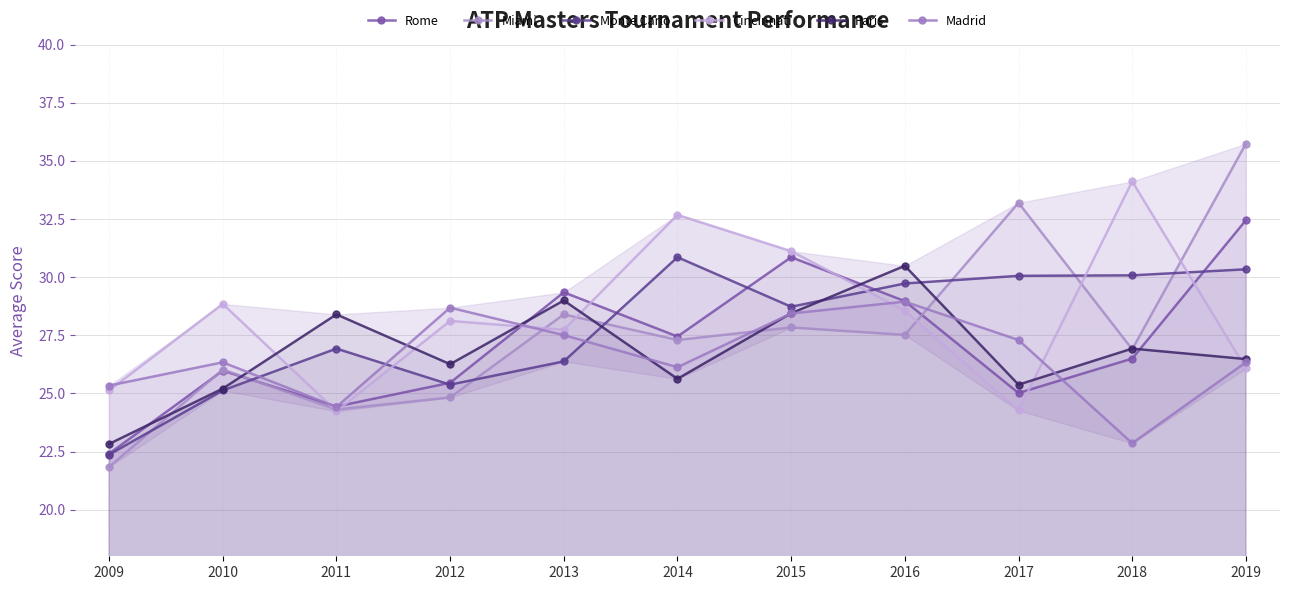

Is the value of Paris at 2010 greater than the value of Rome at 2019?

No